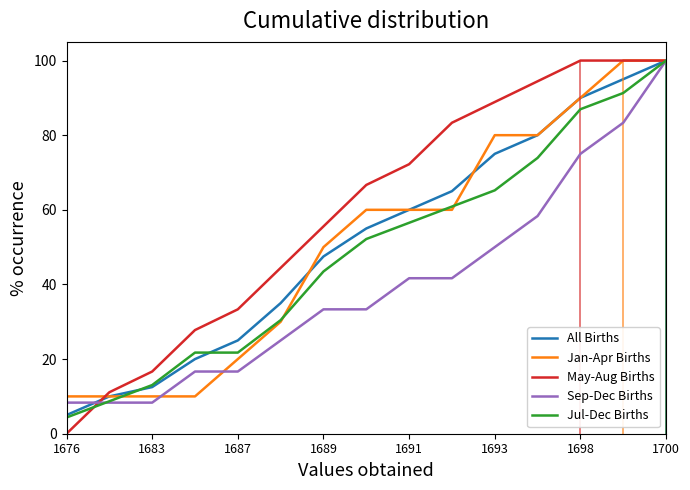

Which series has the largest total across all categories?

May-Aug Births